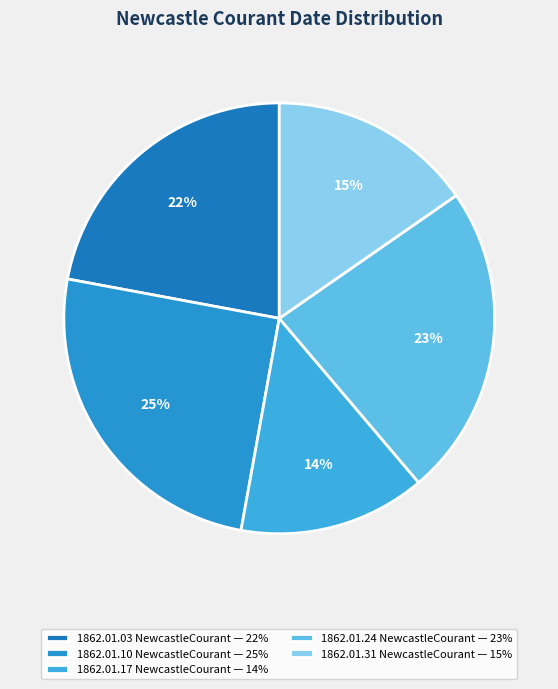

Rank the categories by value from highest to lowest.

1862.01.10
NewcastleCourant, 1862.01.24
NewcastleCourant, 1862.01.03
NewcastleCourant, 1862.01.31
NewcastleCourant, 1862.01.17
NewcastleCourant